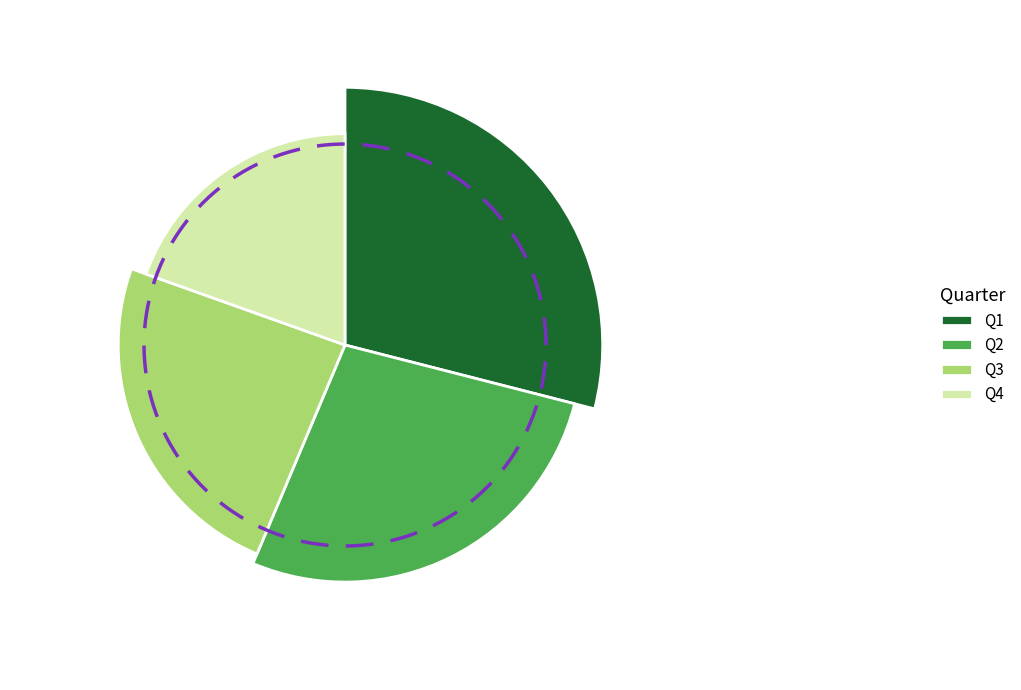

Which category has the smallest portion of the pie?

4